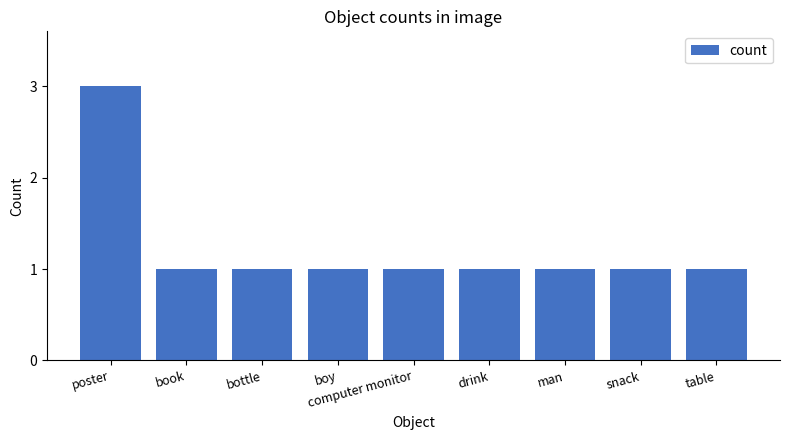

What is the sum of all values?

11